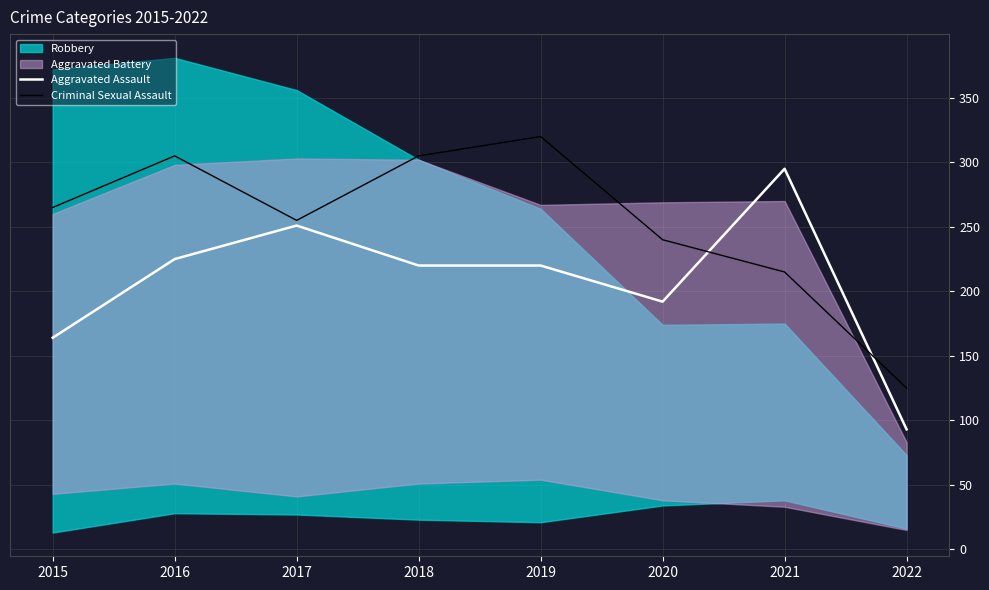

What is the lowest value of the Aggravated Assault series?

93